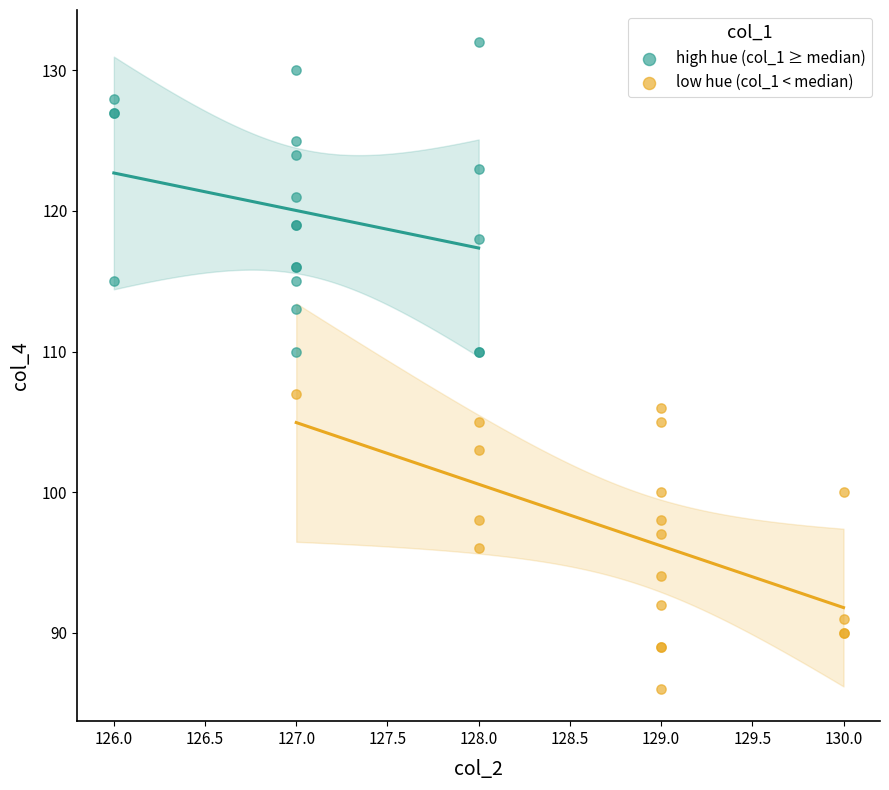

Which series contains the lowest Y value?

low hue (col_1 < median)